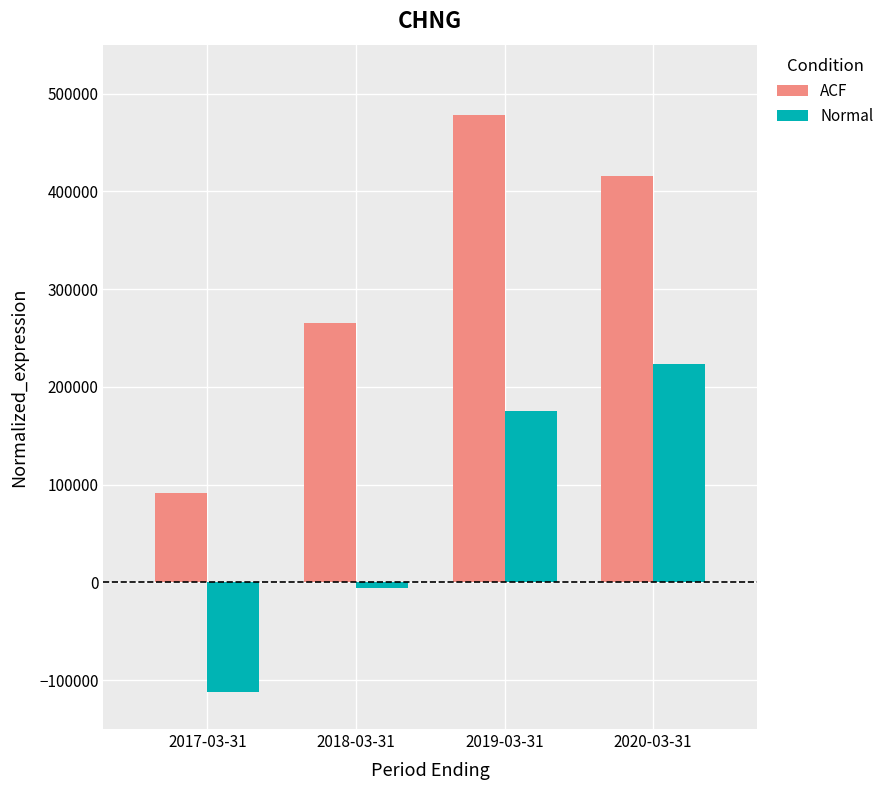

Rank the categories by Normal value from highest to lowest.

2020-03-31, 2019-03-31, 2018-03-31, 2017-03-31